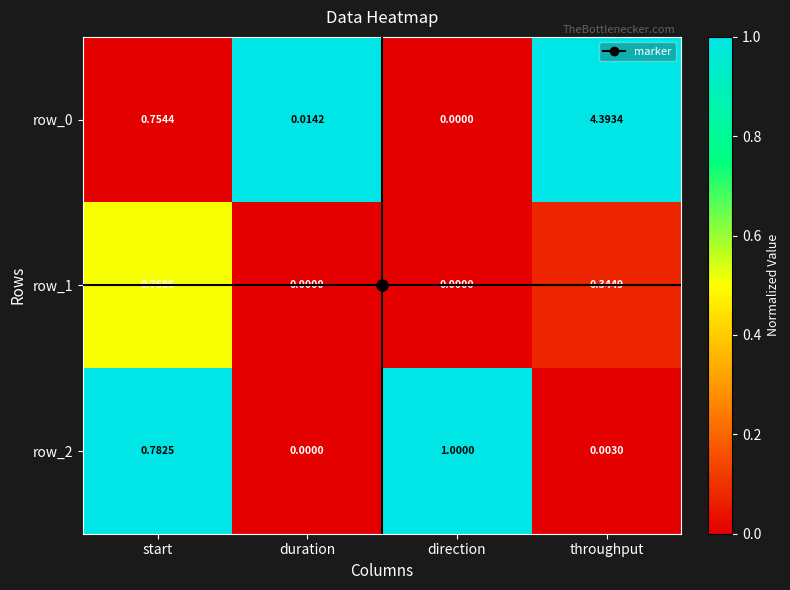

At which category is the sum across all series the highest?

throughput